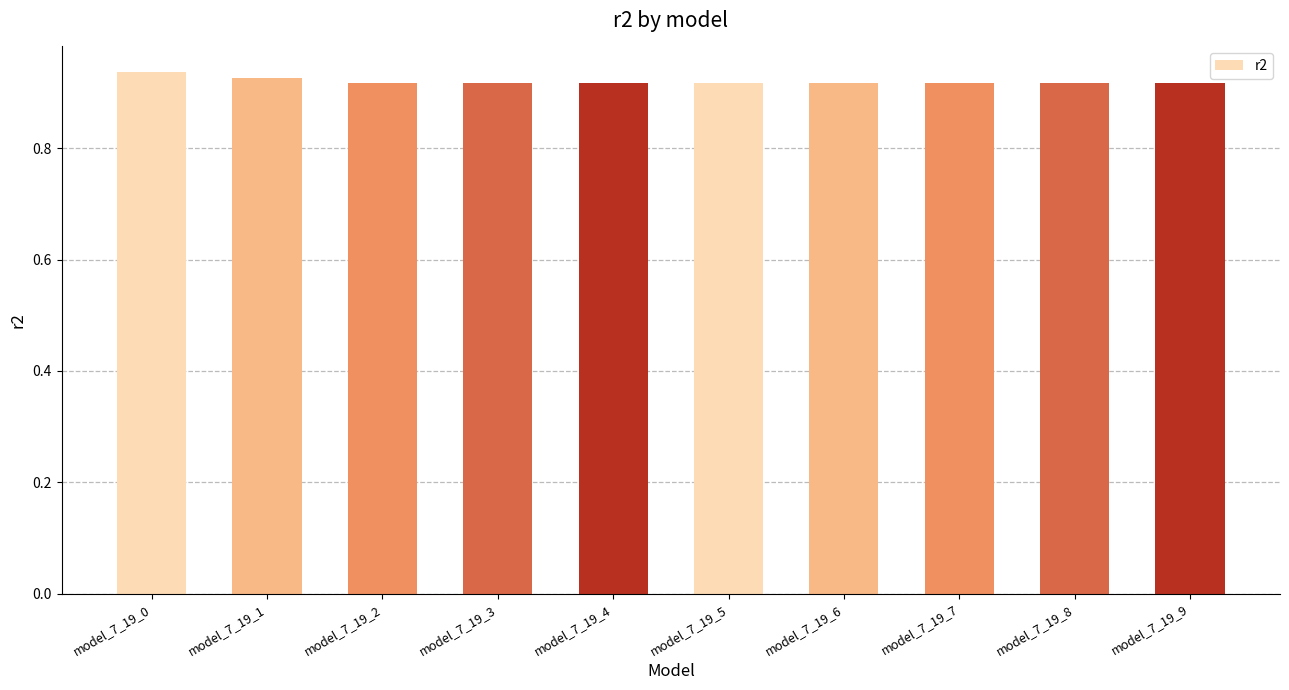

Count the values in the range 0 to 1.

10